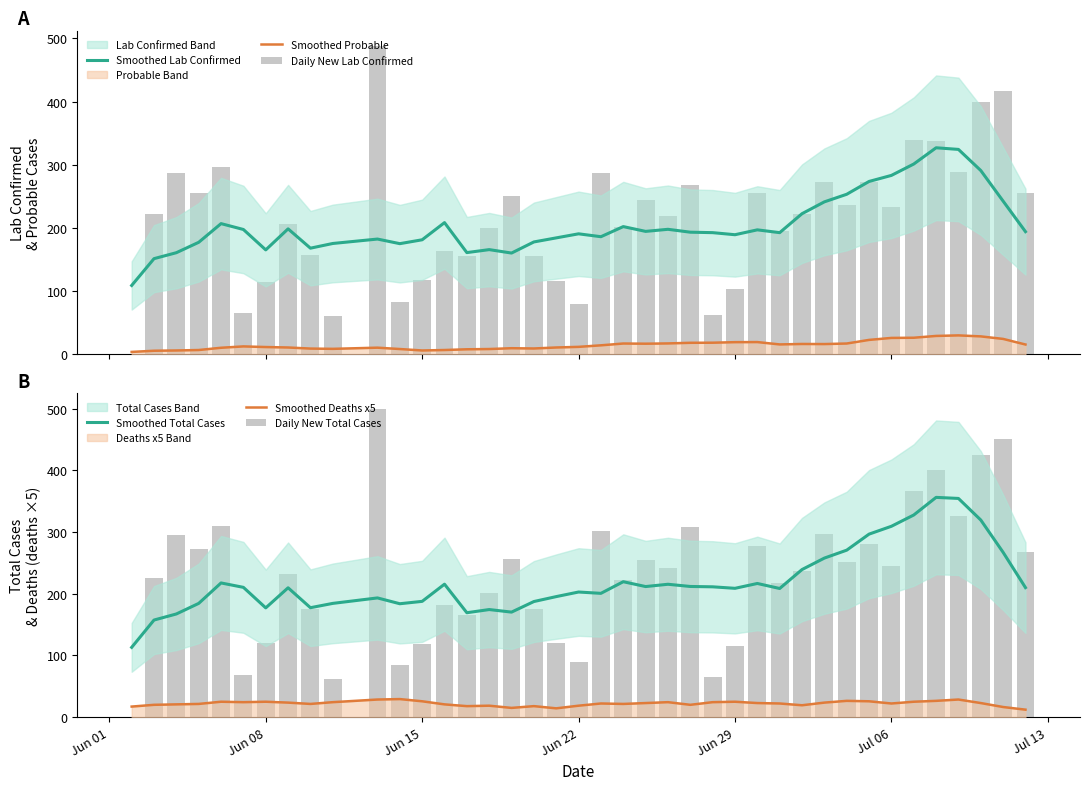

Which series has the largest range (max minus min)?

Daily New Total Cases